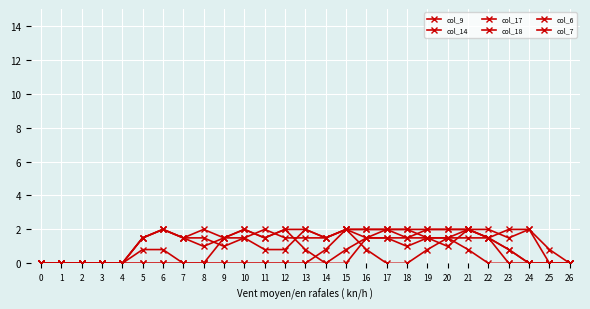

Reading left to right, transcribe all the data shown in this chart.

col_9: 0=0.0	1=0.0	2=0.0	3=0.0	4=0.0	5=0.0	6=0.0	7=0.0	8=0.0	9=1.5	10=1.5	11=0.8	12=0.8	13=2.0	14=1.5	15=2.0	16=1.5	17=2.0	18=2.0	19=1.5	20=1.0	21=2.0	22=2.0	23=1.5	24=2.0	25=0.0	26=0.0
col_14: 0=0.0	1=0.0	2=0.0	3=0.0	4=0.0	5=1.5	6=2.0	7=1.5	8=1.5	9=1.0	10=1.5	11=2.0	12=1.5	13=1.5	14=1.5	15=2.0	16=0.8	17=0.0	18=0.0	19=0.8	20=1.5	21=2.0	22=1.5	23=2.0	24=2.0	25=0.8	26=0.0
col_17: 0=0.0	1=0.0	2=0.0	3=0.0	4=0.0	5=1.5	6=2.0	7=1.5	8=2.0	9=1.5	10=2.0	11=1.5	12=2.0	13=2.0	14=1.5	15=2.0	16=2.0	17=2.0	18=2.0	19=2.0	20=2.0	21=2.0	22=1.5	23=0.8	24=0.0	25=0.0	26=0.0
col_18: 0=0.0	1=0.0	2=0.0	3=0.0	4=0.0	5=1.5	6=2.0	7=1.5	8=1.0	9=1.5	10=2.0	11=1.5	12=2.0	13=0.8	14=0.0	15=0.0	16=1.5	17=1.5	18=1.5	19=1.5	20=1.5	21=0.8	22=0.0	23=0.0	24=0.0	25=0.0	26=0.0
col_6: 0=0.0	1=0.0	2=0.0	3=0.0	4=0.0	5=0.8	6=0.8	7=0.0	8=0.0	9=0.0	10=0.0	11=0.0	12=0.0	13=0.0	14=0.0	15=0.8	16=1.5	17=1.5	18=1.0	19=1.5	20=1.5	21=1.5	22=1.5	23=0.8	24=0.0	25=0.0	26=0.0
col_7: 0=0.0	1=0.0	2=0.0	3=0.0	4=0.0	5=0.0	6=0.0	7=0.0	8=0.0	9=0.0	10=0.0	11=0.0	12=0.0	13=0.0	14=0.8	15=2.0	16=2.0	17=2.0	18=1.5	19=2.0	20=2.0	21=2.0	22=1.5	23=0.0	24=0.0	25=0.0	26=0.0